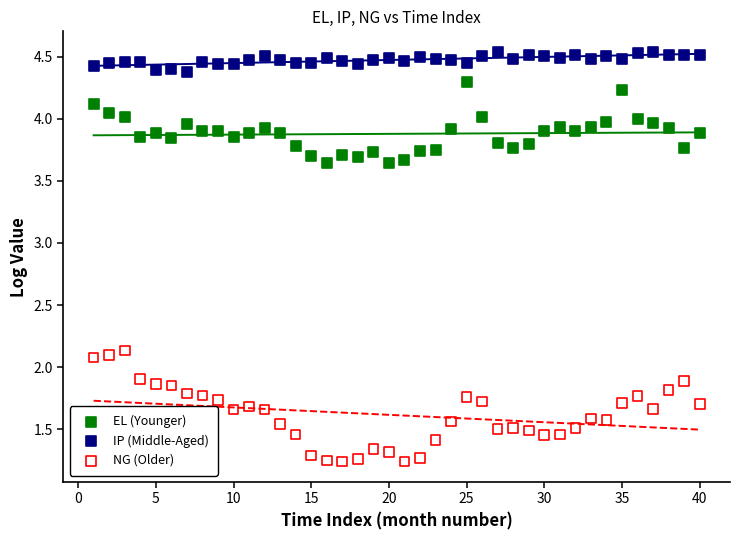

Which series contains the lowest Y value?

NG (Older)